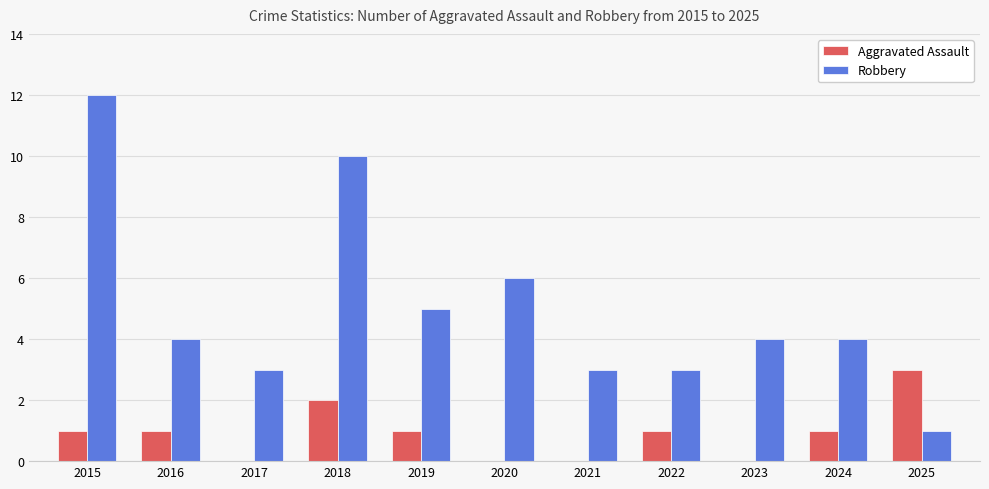

What is the approximate value of Robbery at 2017?

3